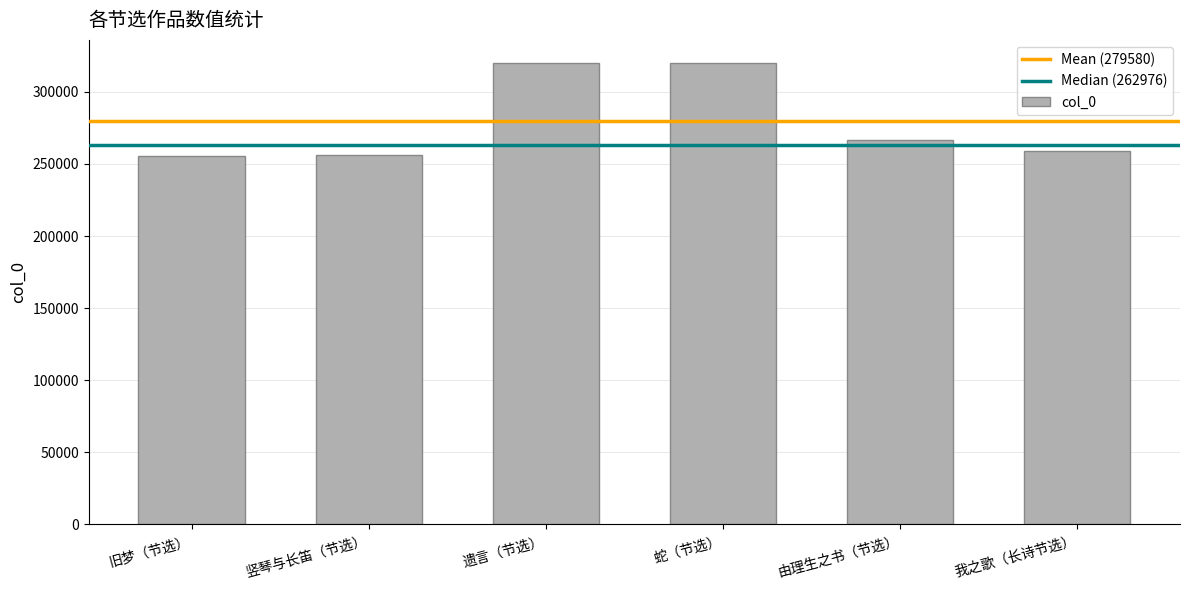

What is the difference between the maximum and minimum values?

64652